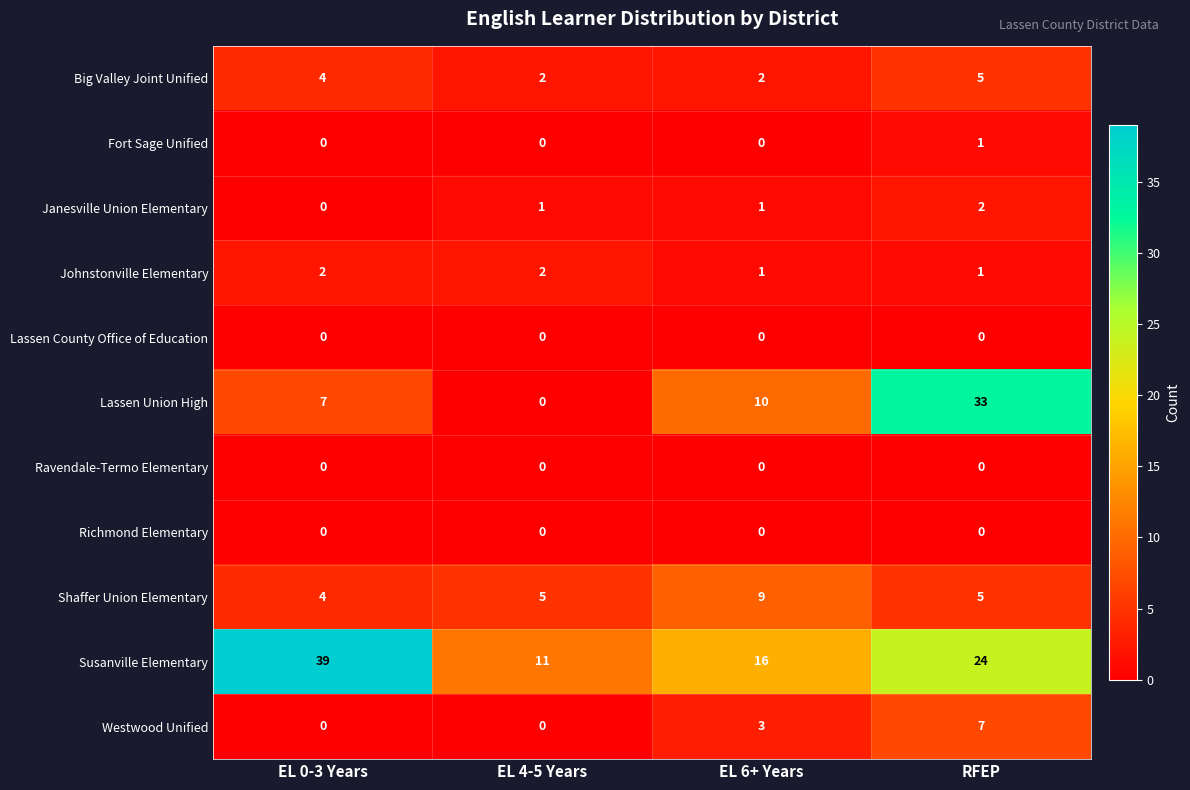

Which category has the highest value across all series?

EL 0-3 Years